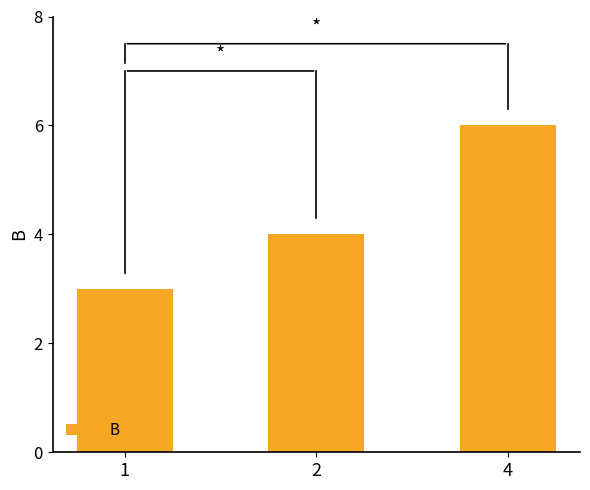

Rank the categories by value from highest to lowest.

4, 2, 1